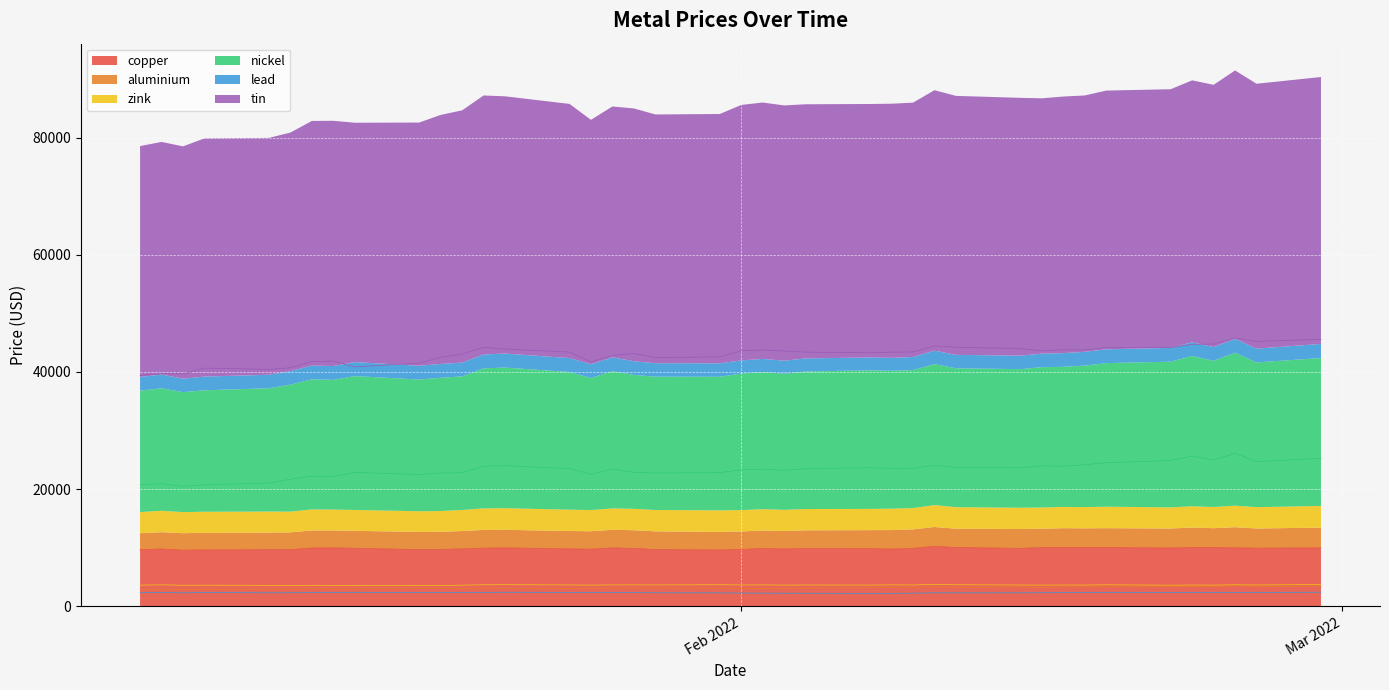

How many lines are shown in the chart?

6